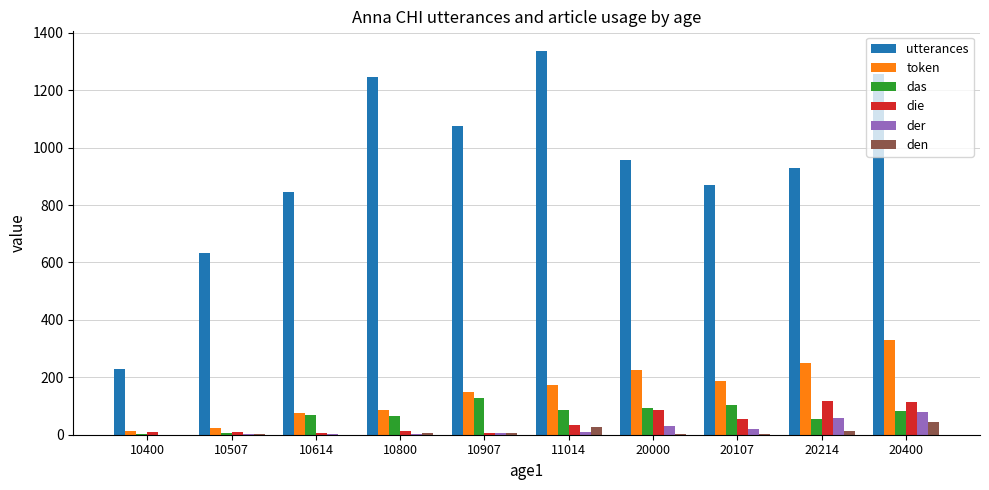

What is the sum of the token values at 10507 and 10800?

110